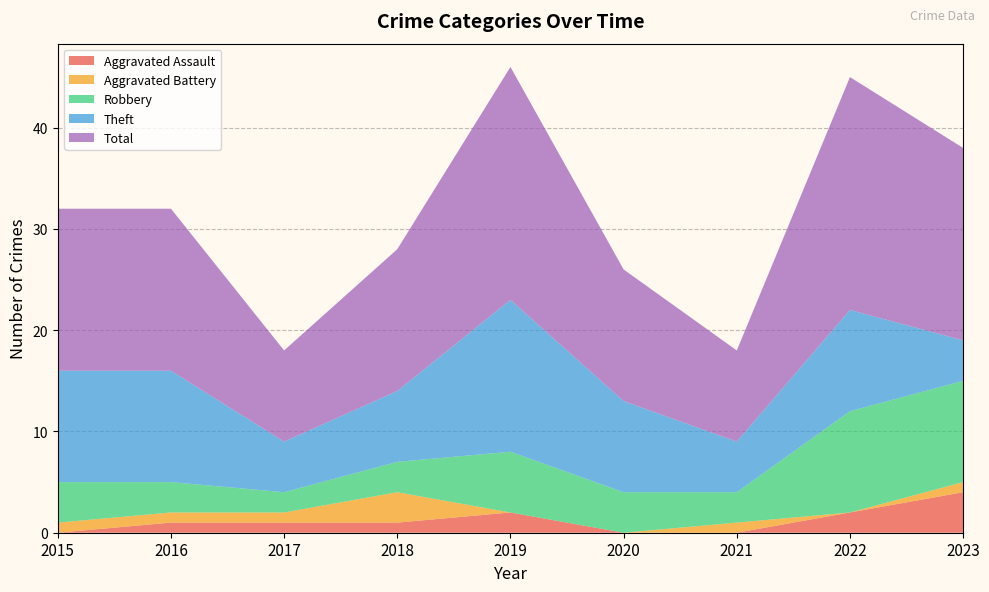

Reading left to right, transcribe all the data shown in this chart.

Aggravated Assault: 2015=0	2016=1	2017=1	2018=1	2019=2	2020=0	2021=0	2022=2	2023=4
Aggravated Battery: 2015=1	2016=1	2017=1	2018=3	2019=0	2020=0	2021=1	2022=0	2023=1
Robbery: 2015=4	2016=3	2017=2	2018=3	2019=6	2020=4	2021=3	2022=10	2023=10
Theft: 2015=11	2016=11	2017=5	2018=7	2019=15	2020=9	2021=5	2022=10	2023=4
Total: 2015=16	2016=16	2017=9	2018=14	2019=23	2020=13	2021=9	2022=23	2023=19